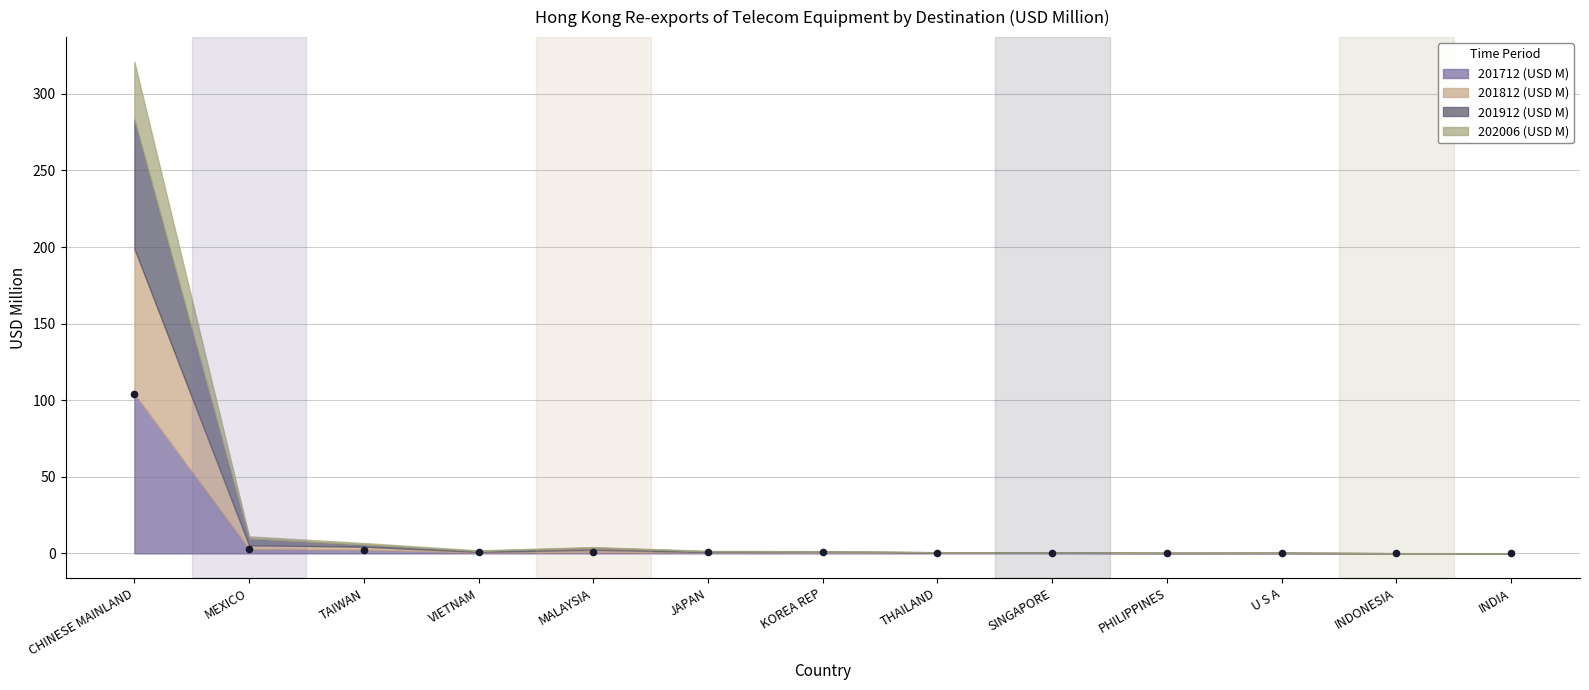

What is the range of Y values (max minus min)?

104.1